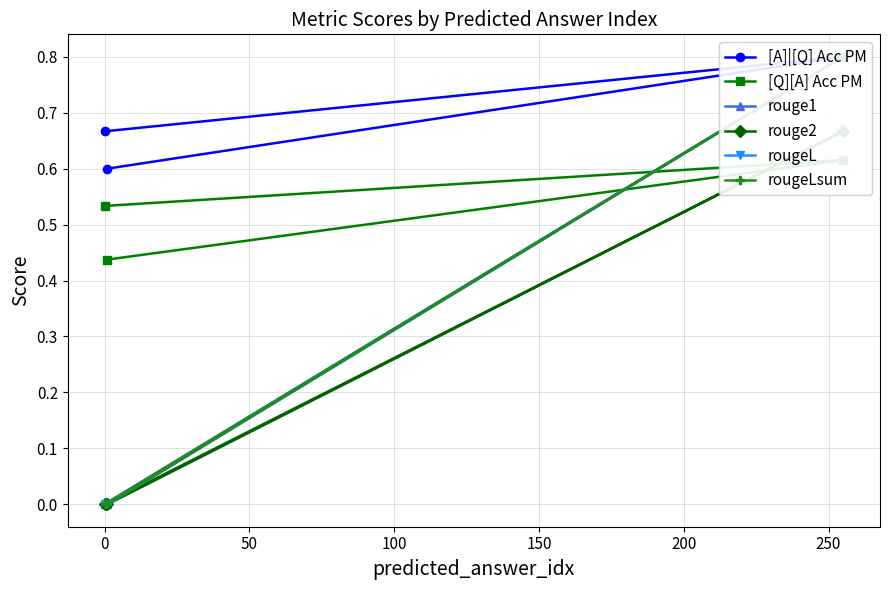

How many lines are shown in the chart?

6